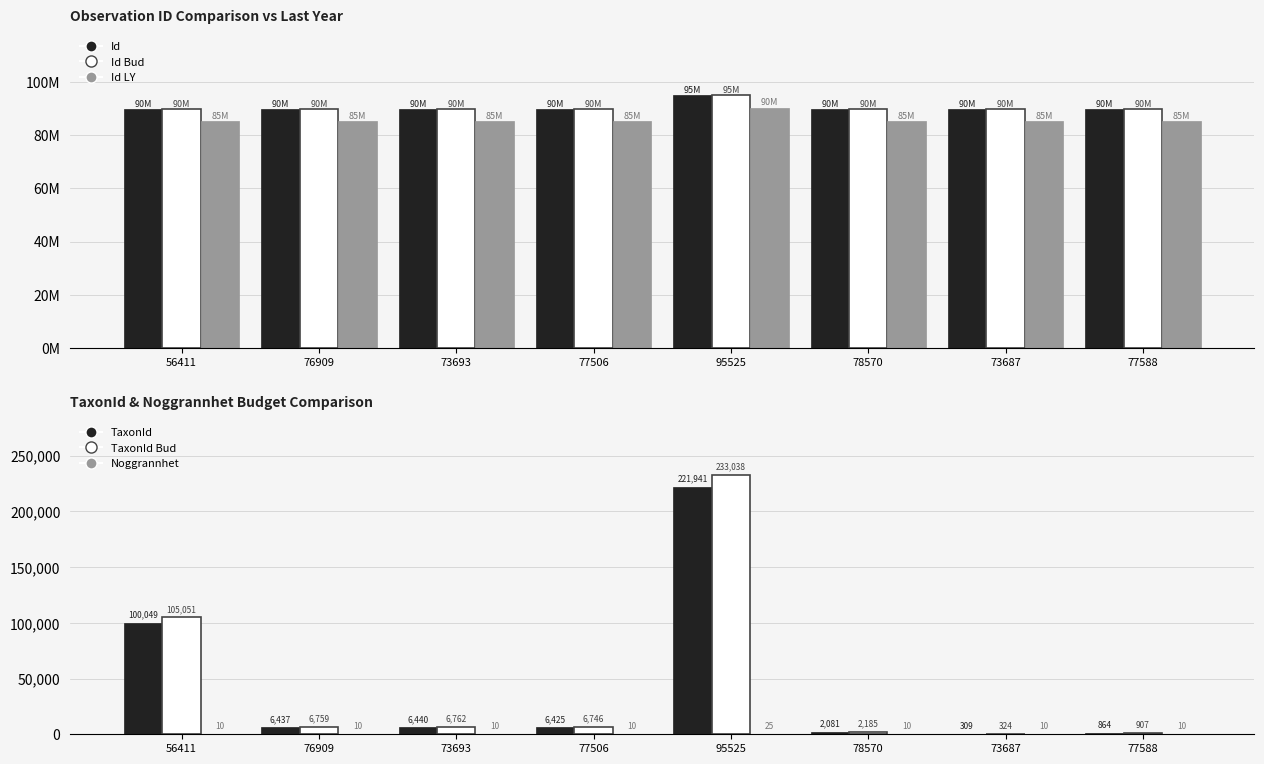

Between 76909 and 77506, which is larger?

76909